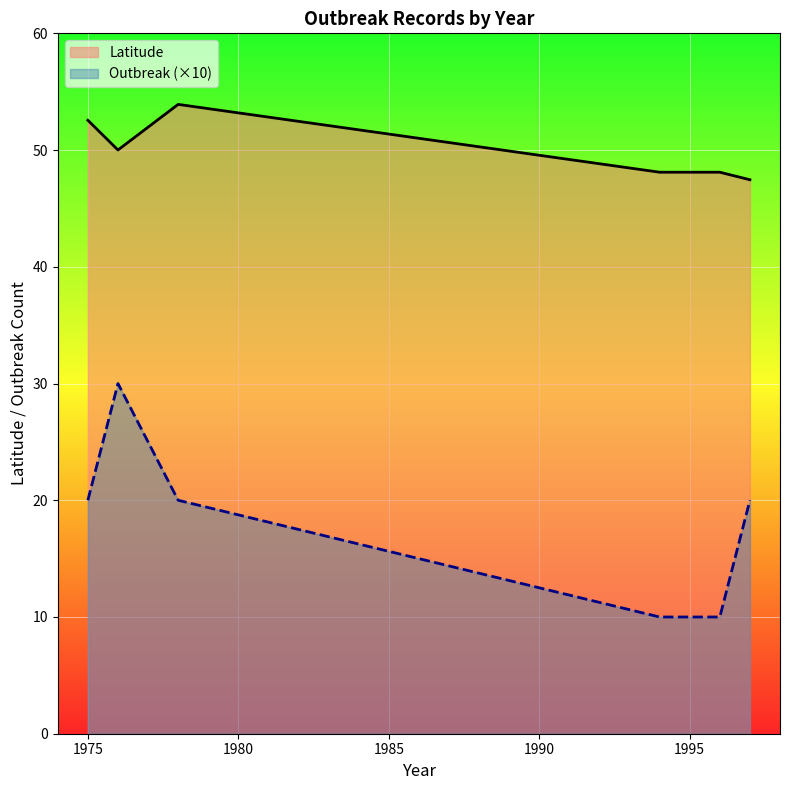

True or false: Latitude has more than 0 points higher than both neighbors.

True